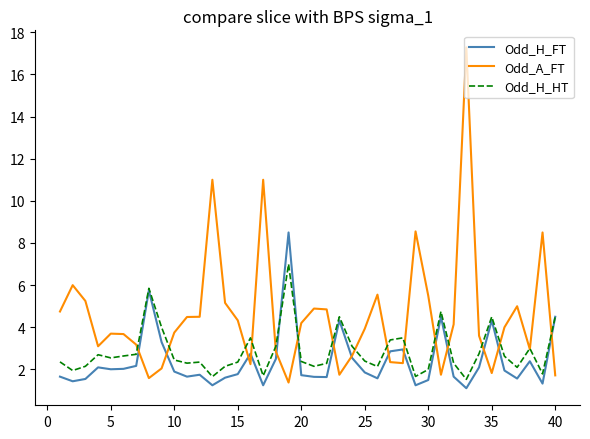

What is the maximum value shown in the chart?

17.3